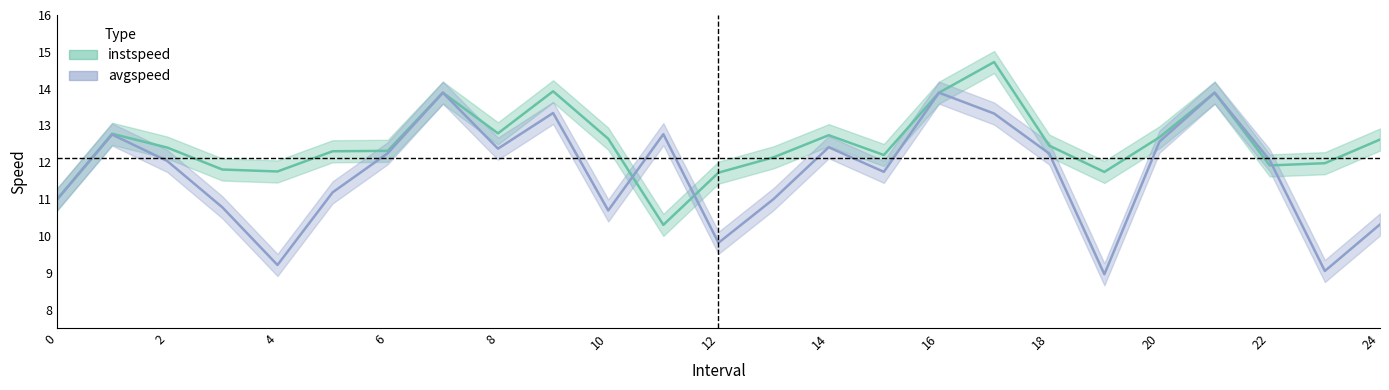

Which series has the largest range (max minus min)?

avgspeed